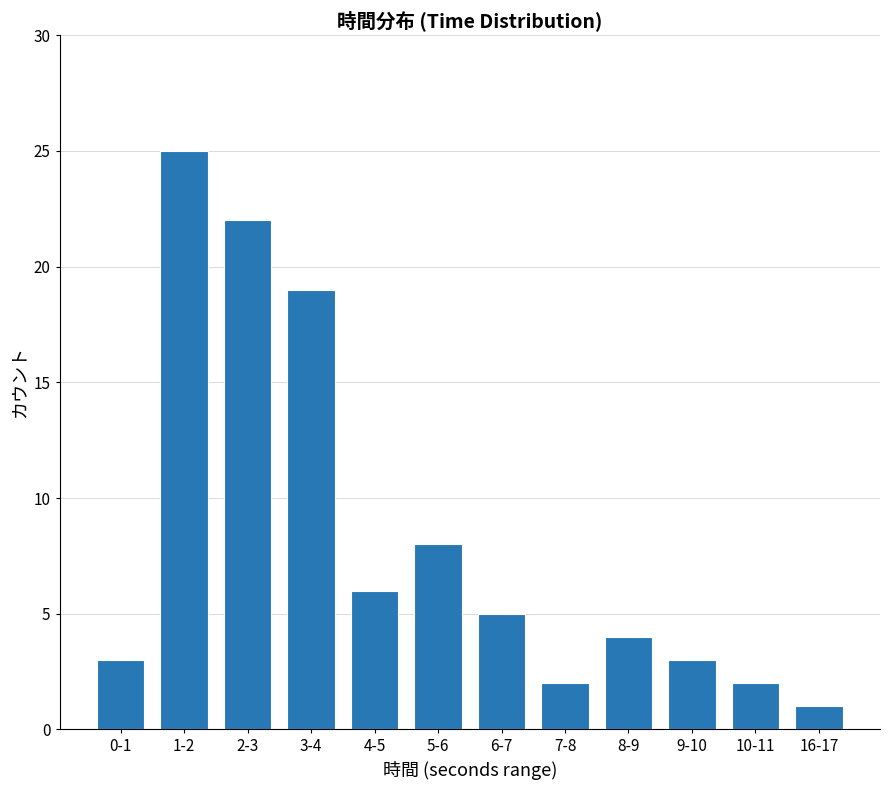

What is the sum of the values at 9-10 and 16-17?

4